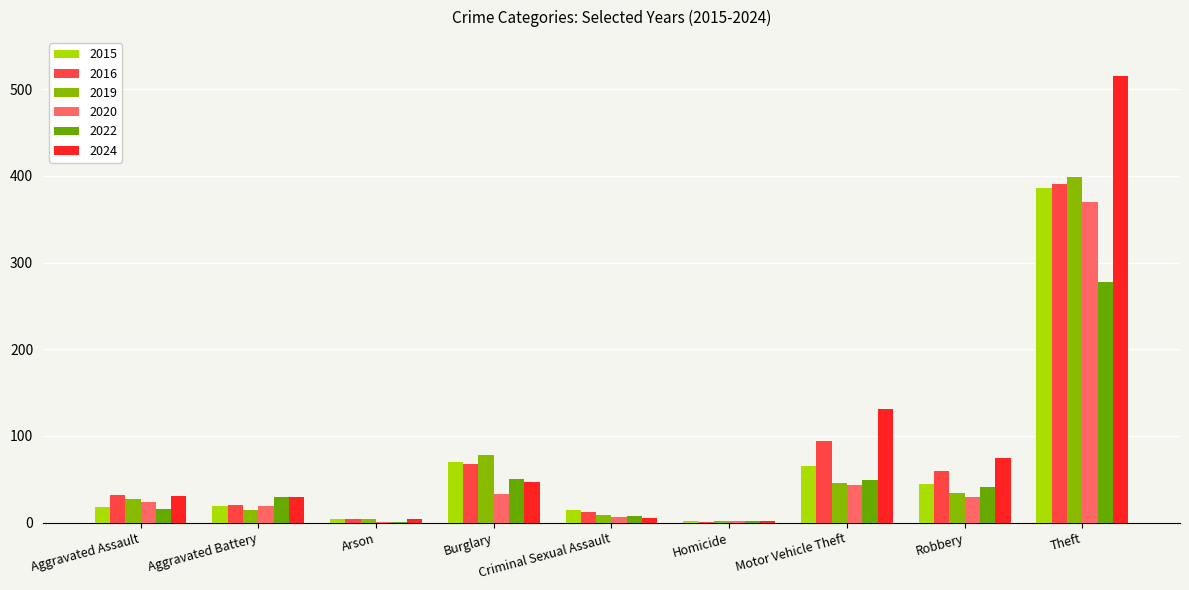

Are the bars horizontal?

No